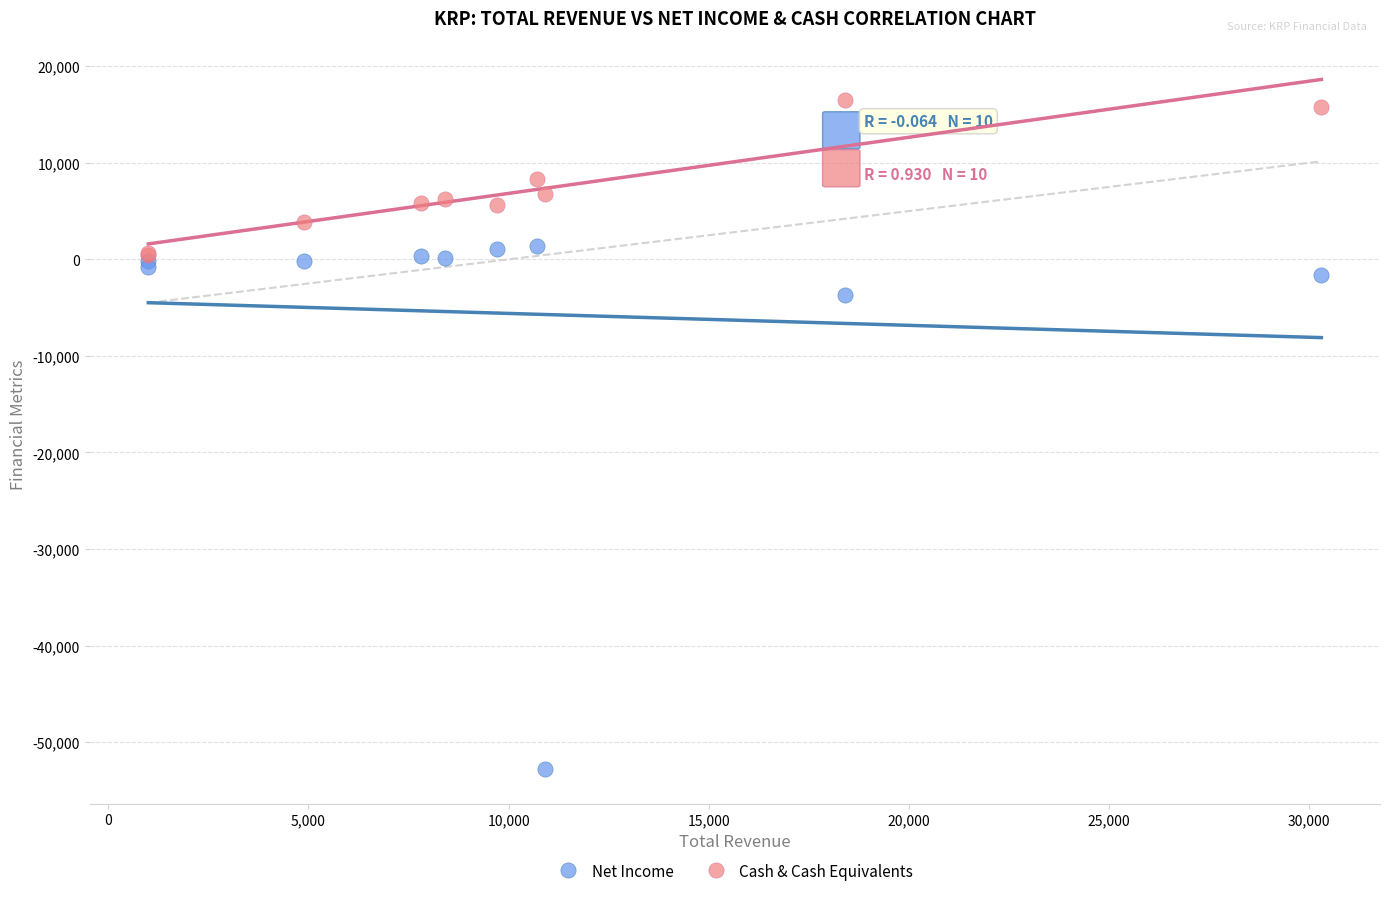

In the Net Income series, what Y value is closest to -25700?

-3700